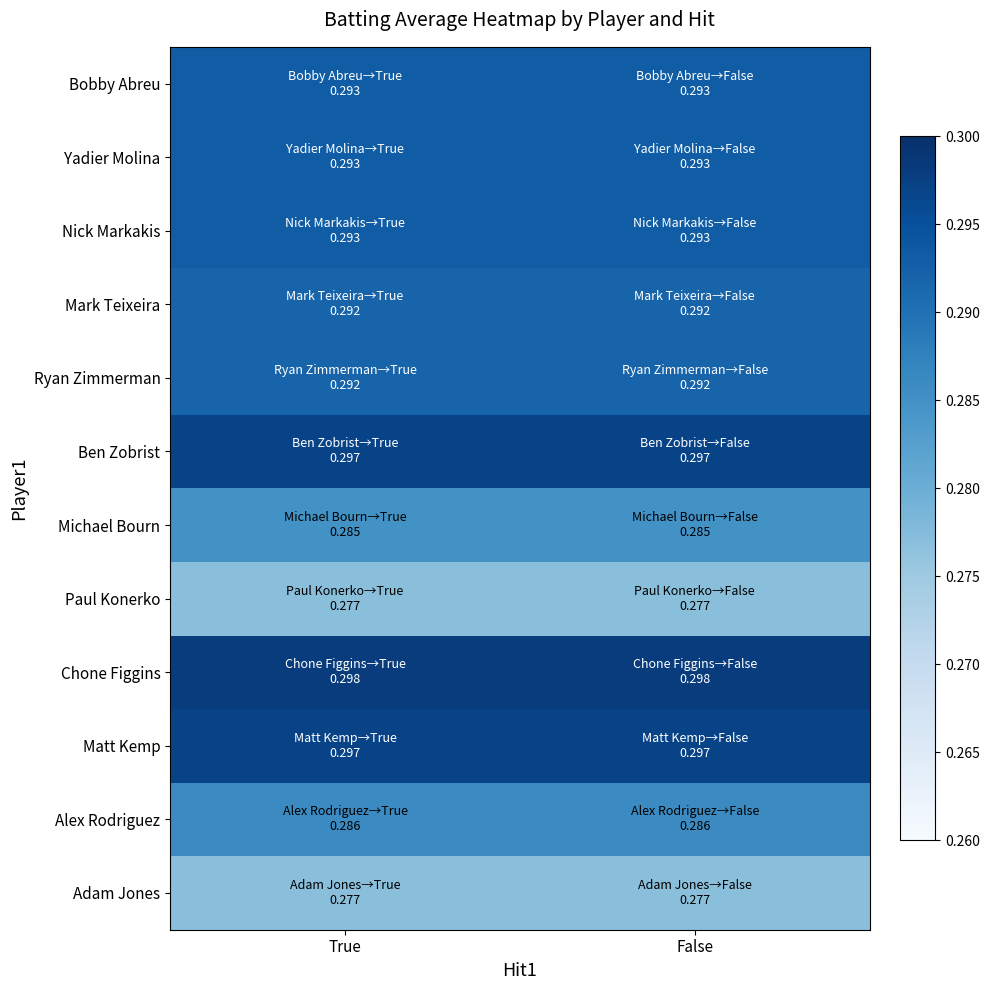

Reading right to left, list all the values displayed in this chart.

Bobby Abreu: False=0.3	True=0.3
Yadier Molina: False=0.3	True=0.3
Nick Markakis: False=0.3	True=0.3
Mark Teixeira: False=0.3	True=0.3
Ryan Zimmerman: False=0.3	True=0.3
Ben Zobrist: False=0.3	True=0.3
Michael Bourn: False=0.3	True=0.3
Paul Konerko: False=0.3	True=0.3
Chone Figgins: False=0.3	True=0.3
Matt Kemp: False=0.3	True=0.3
Alex Rodriguez: False=0.3	True=0.3
Adam Jones: False=0.3	True=0.3